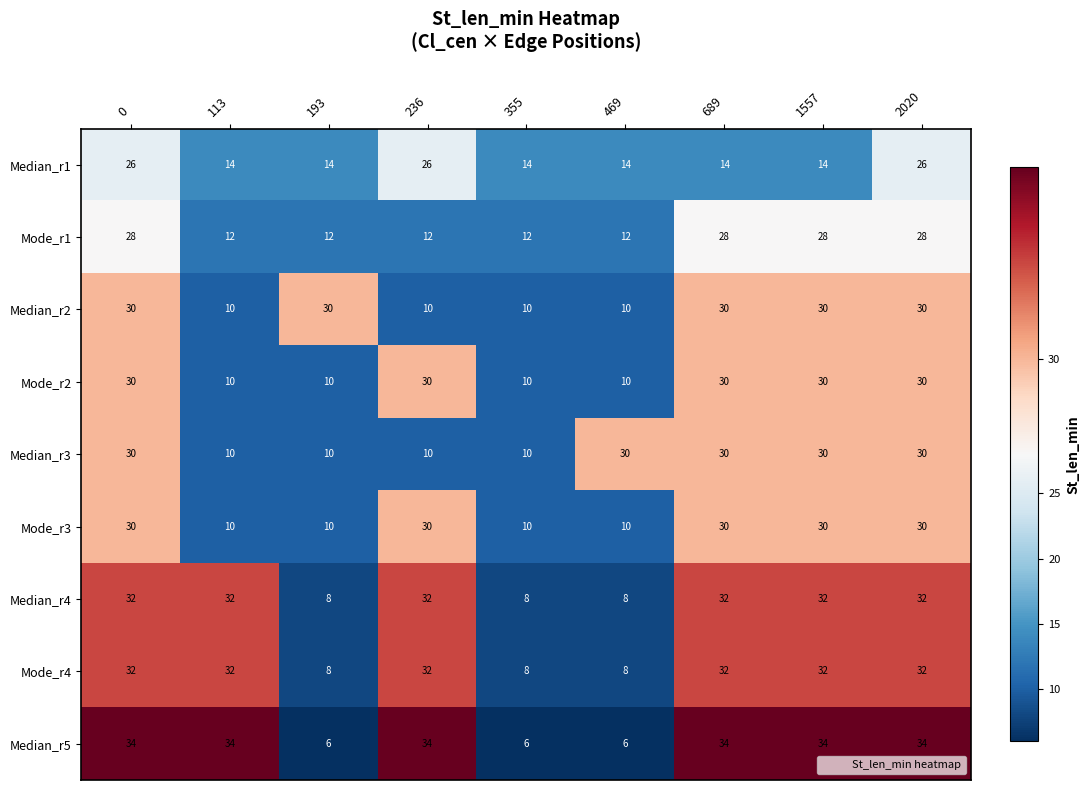

Which series has the largest total across all categories?

Median_r5